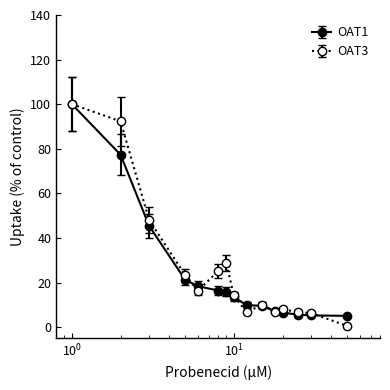

What is the smallest value displayed?

0.6